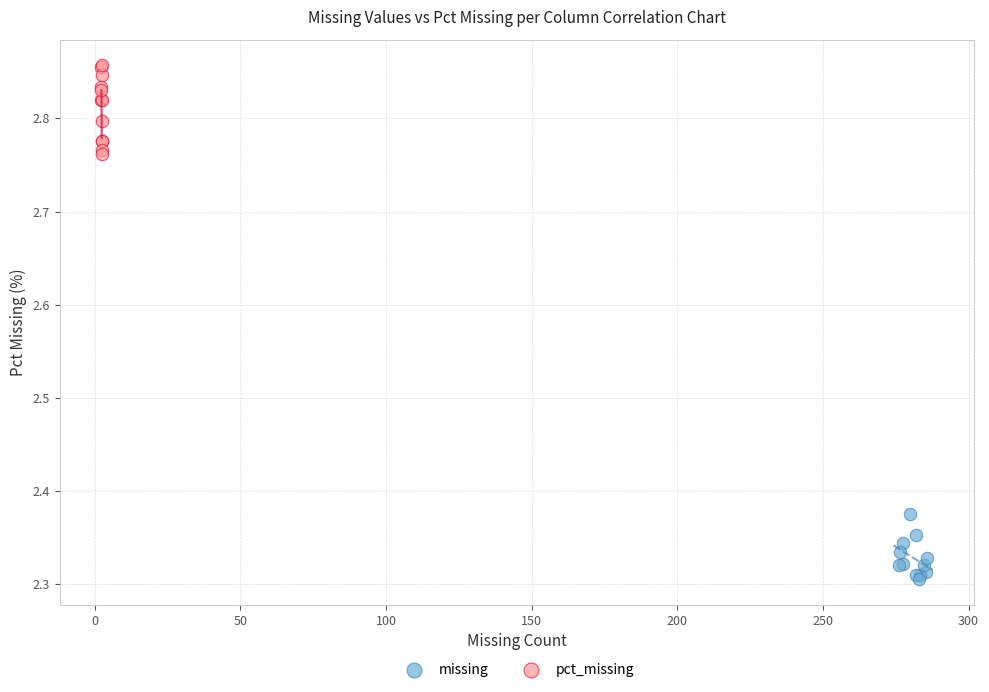

Which series contains the highest Y value?

pct_missing